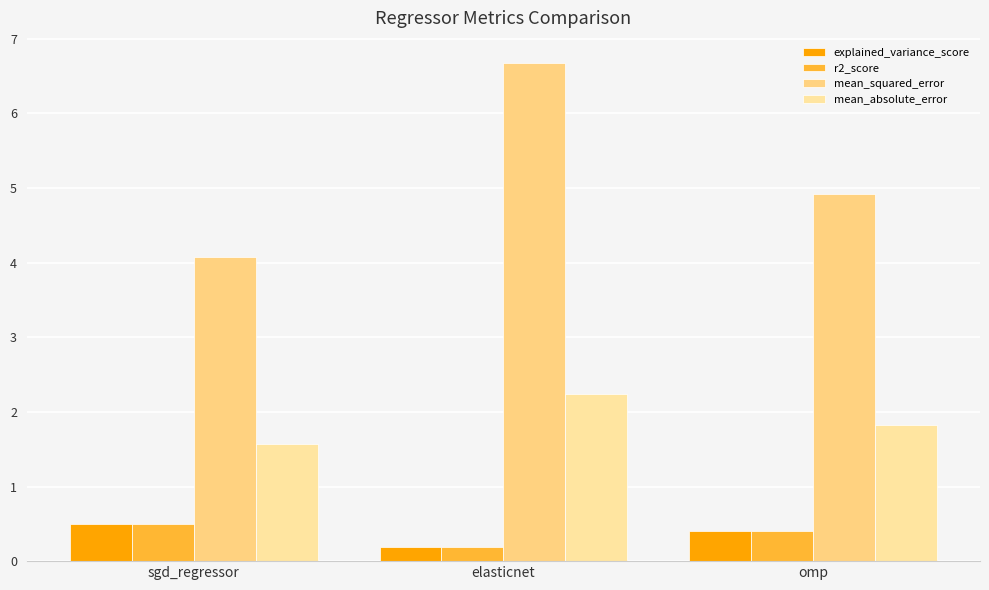

How many distinct data groups are displayed?

4